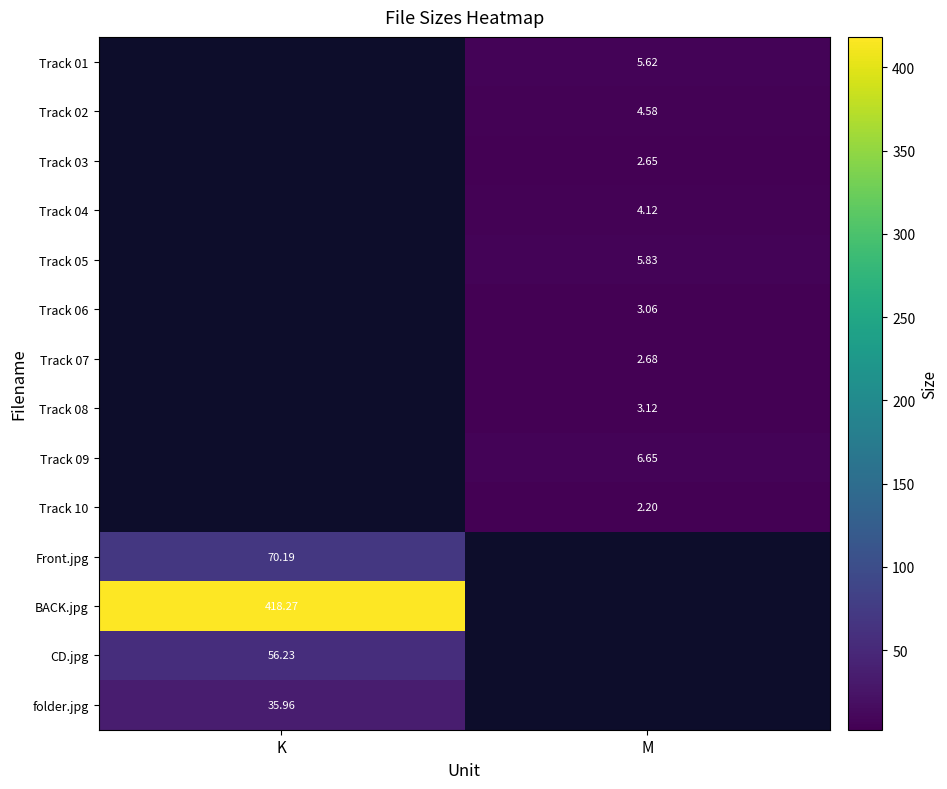

Is the value of Track 08 at M greater than the value of Track 03 at M?

Yes